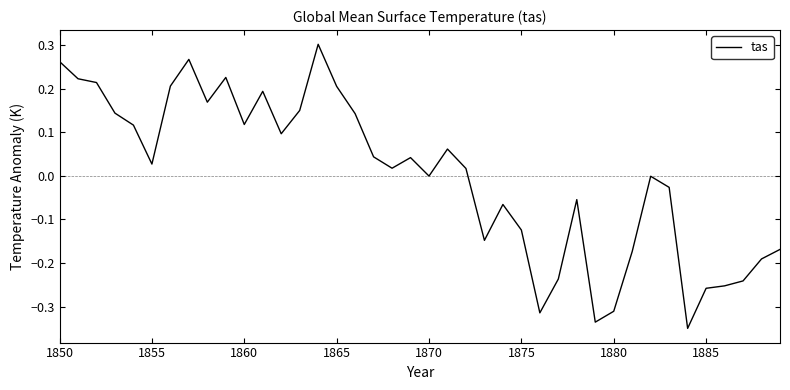

Where does the data first go above 0?

1850